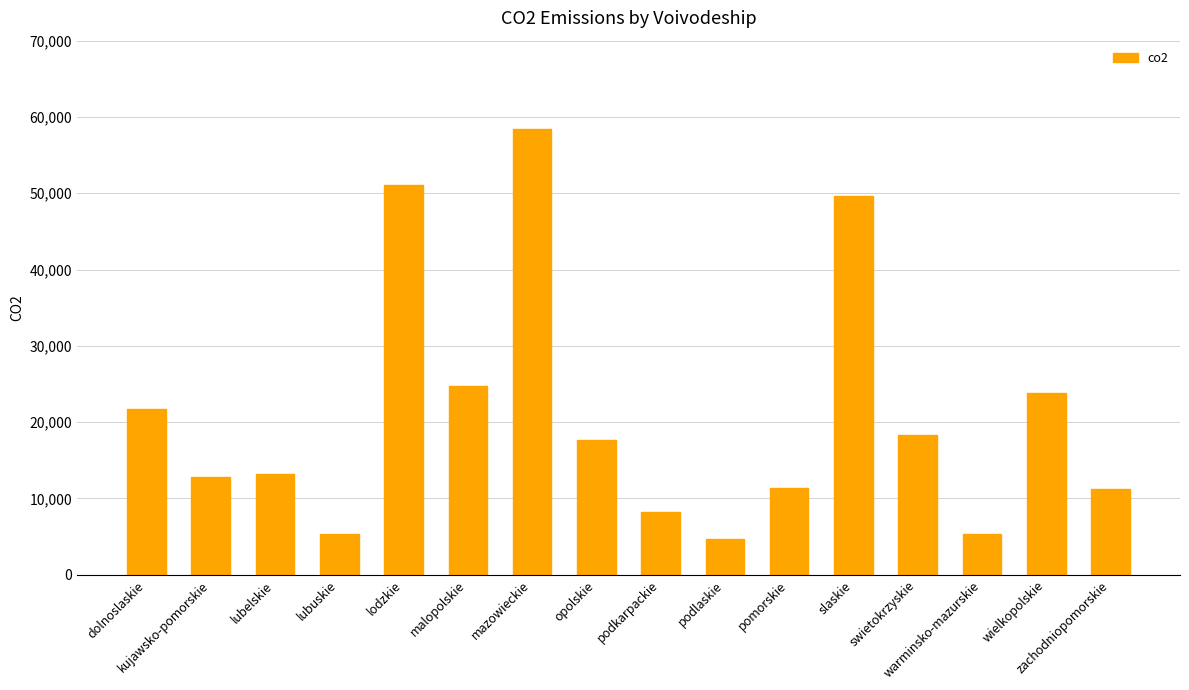

True or false: the data shows 13230.3 at lubelskie.

True